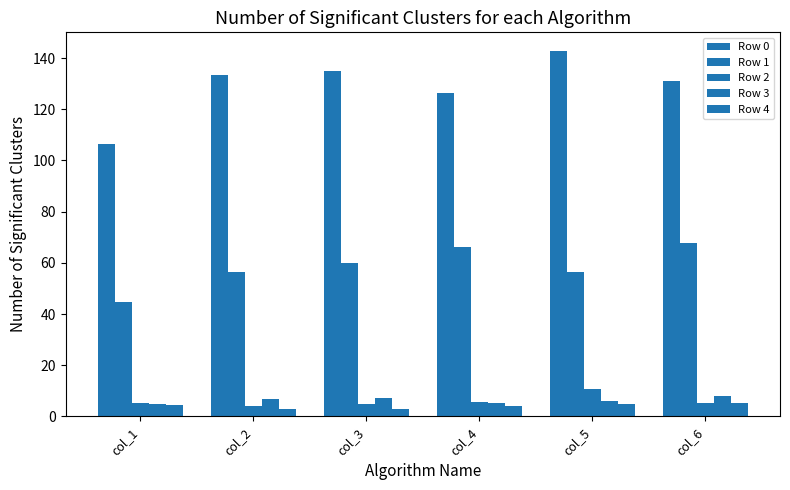

How many categories are shown in the chart?

6